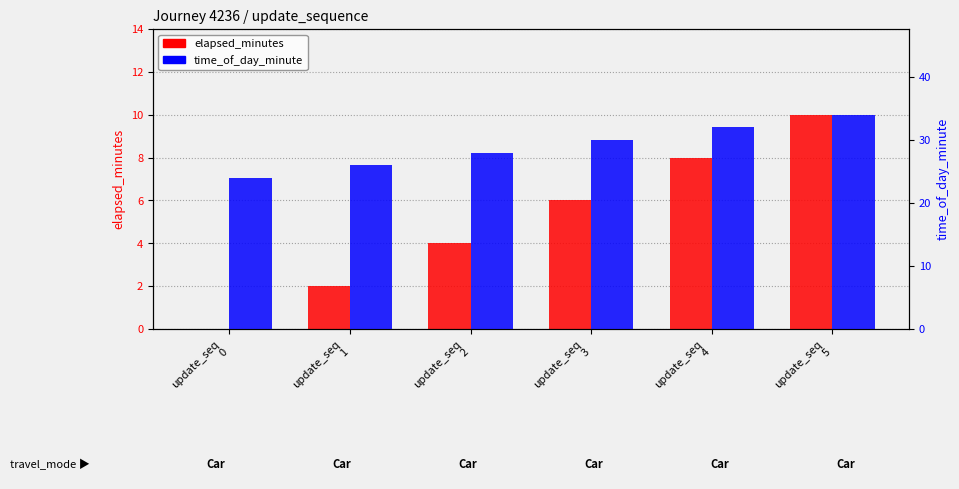

What is the difference between the maximum and minimum values in the elapsed_minutes series?

10